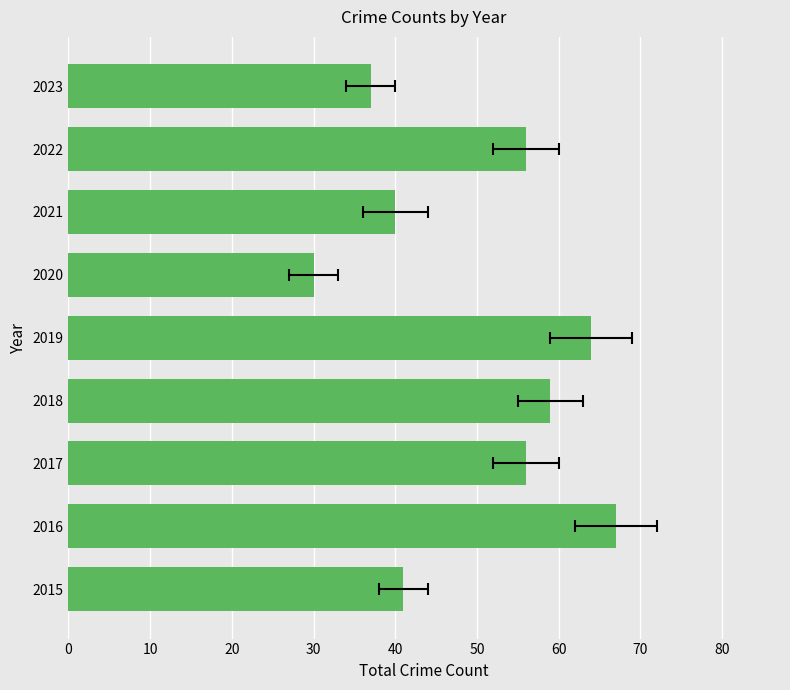

Reading left to right, list all the values displayed in this chart.

41	67	56	59	64	30	40	56	37